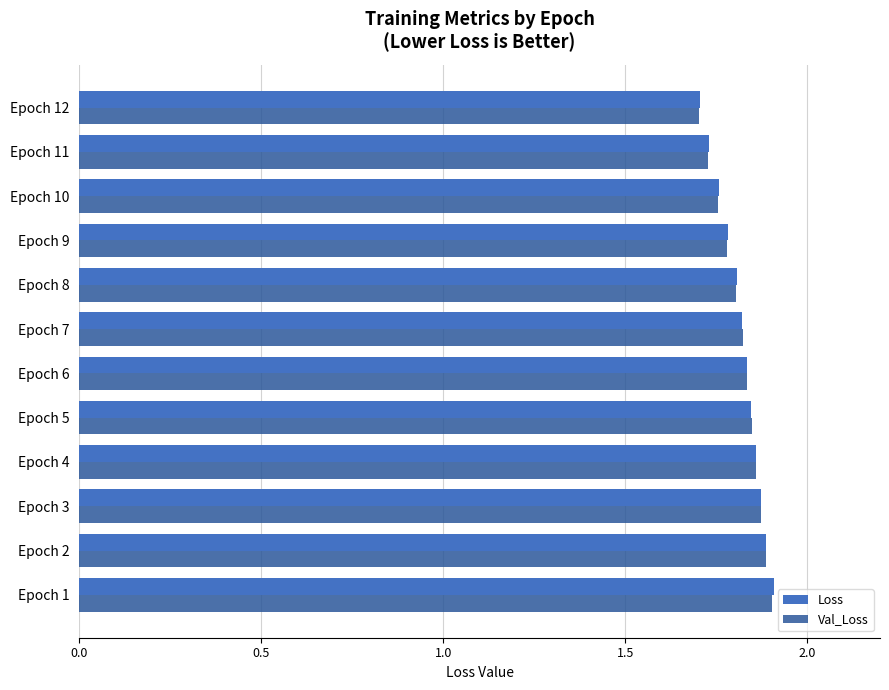

The Loss series shows 0.4 at Epoch 4. True or false?

False